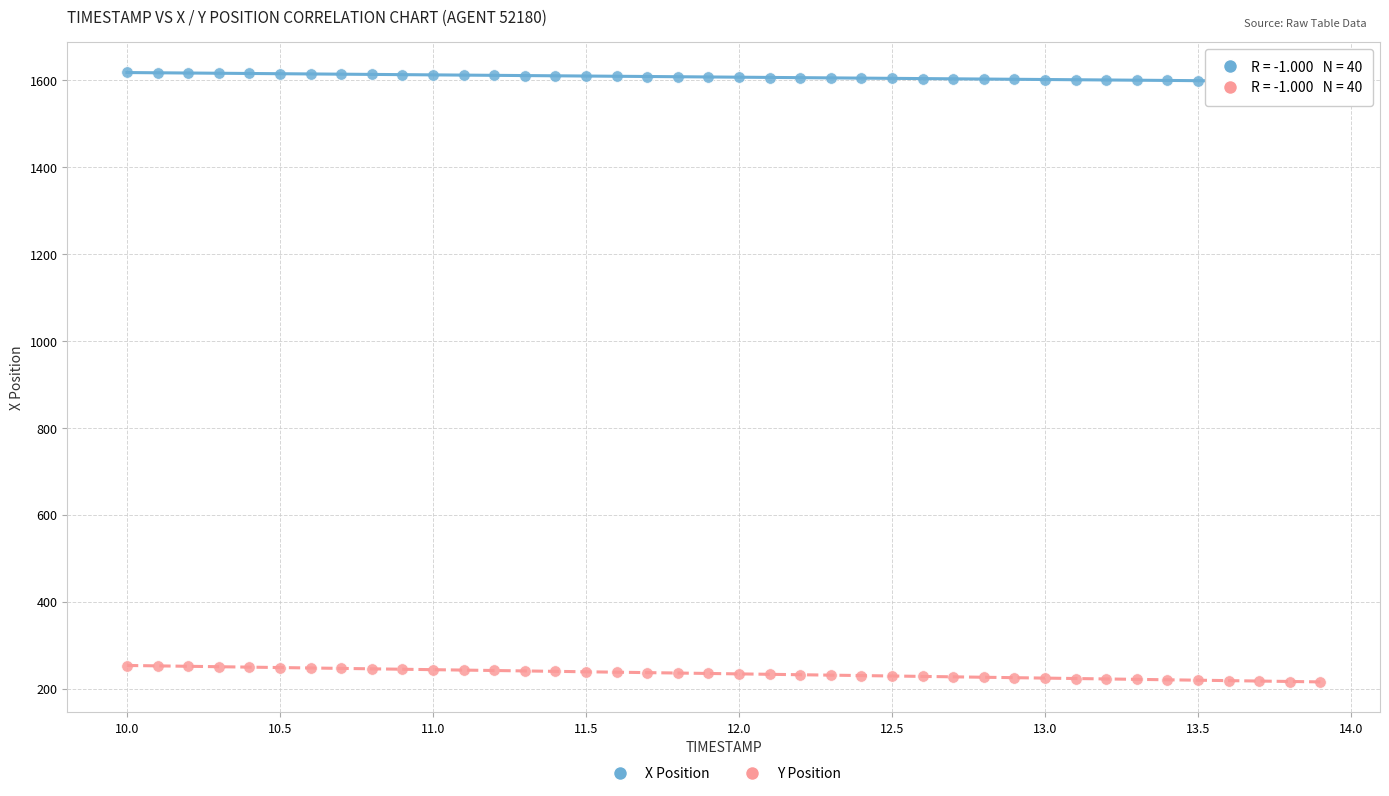

Which series has the widest spread of Y values?

Y Position